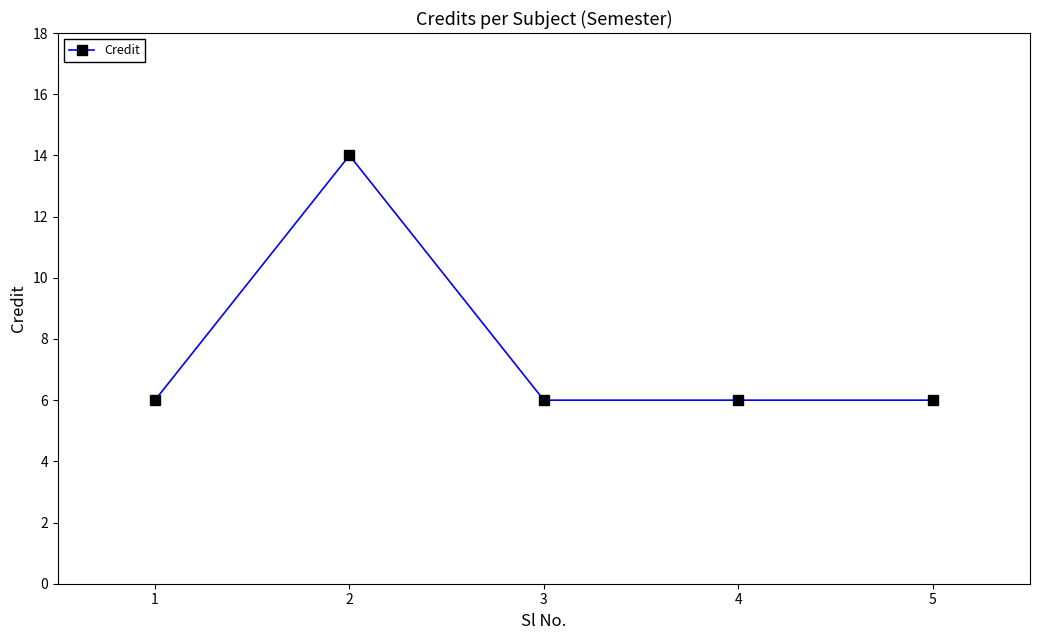

Is it true that the value at 4 is 9?

False